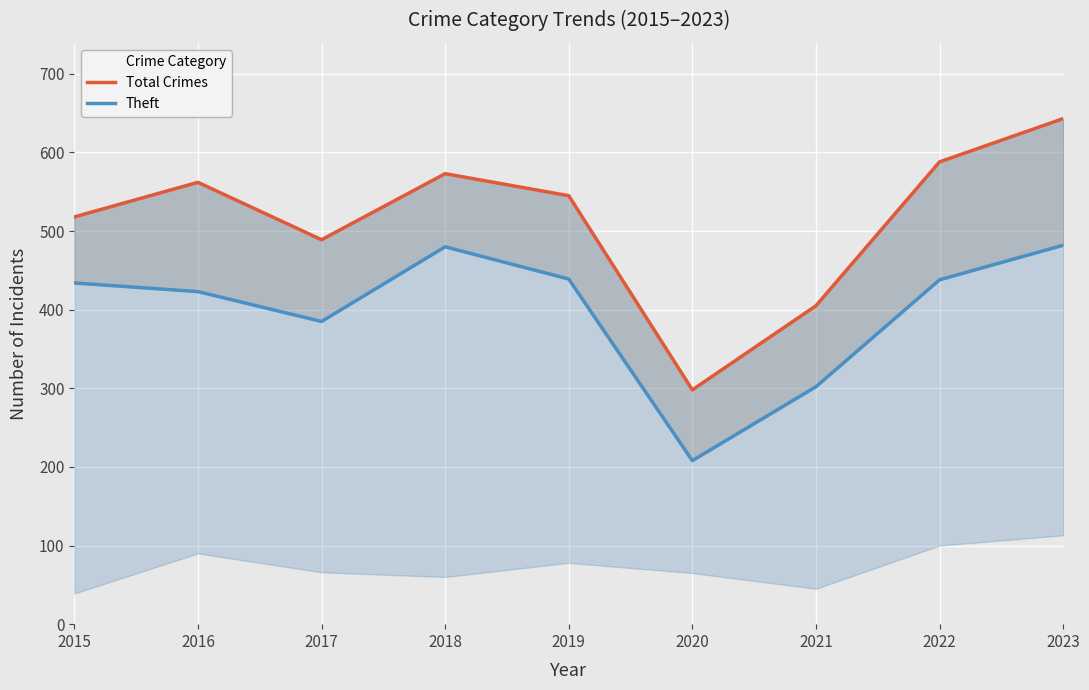

At which category does Total Crimes reach its first local valley?

2017